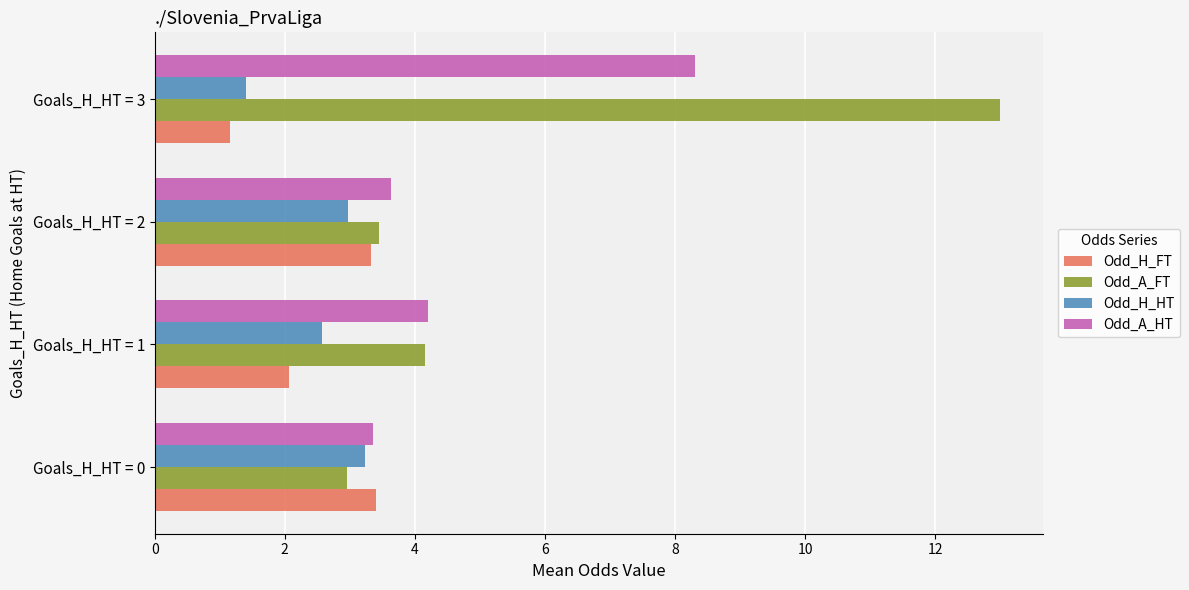

The value of Odd_H_FT at Goals_H_HT = 0 is 3.4. True or false?

True